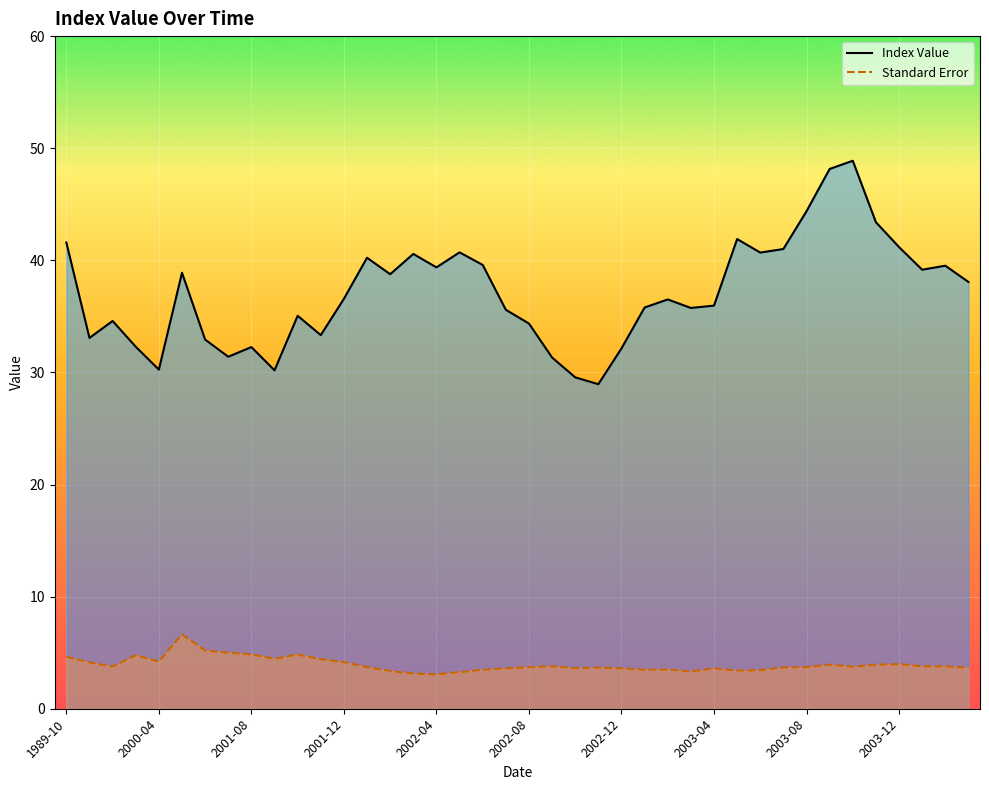

Which series has the largest total across all categories?

Index Value